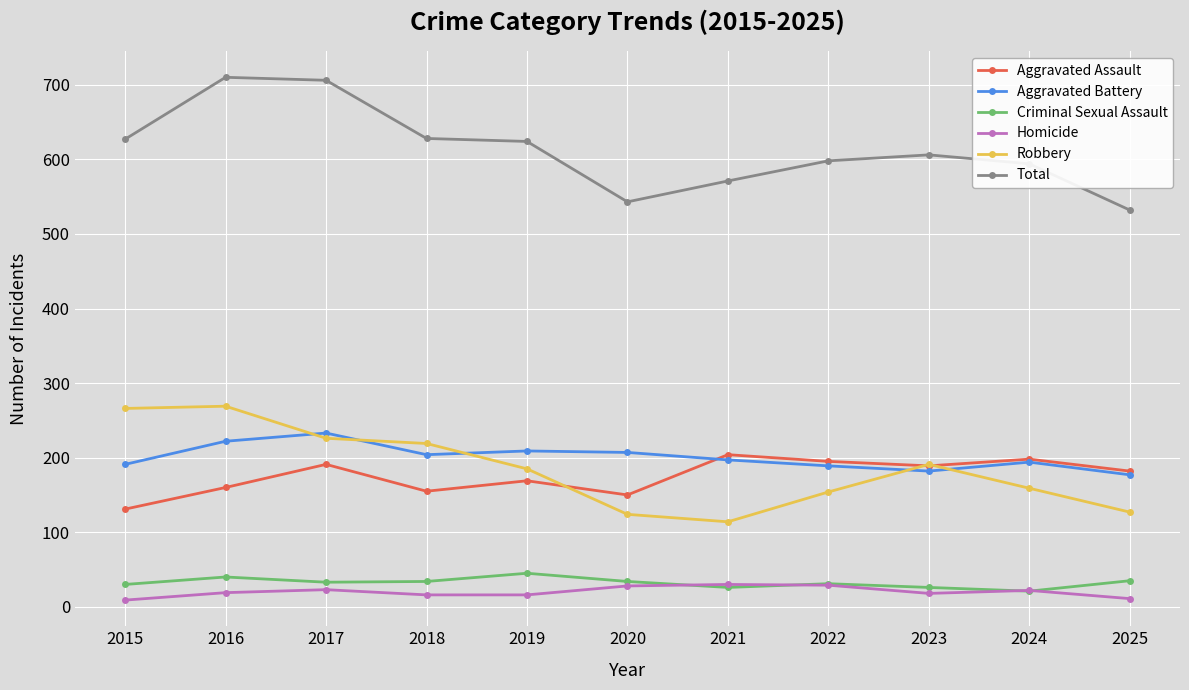

True or false: Robbery has more than 0 points higher than both neighbors.

True